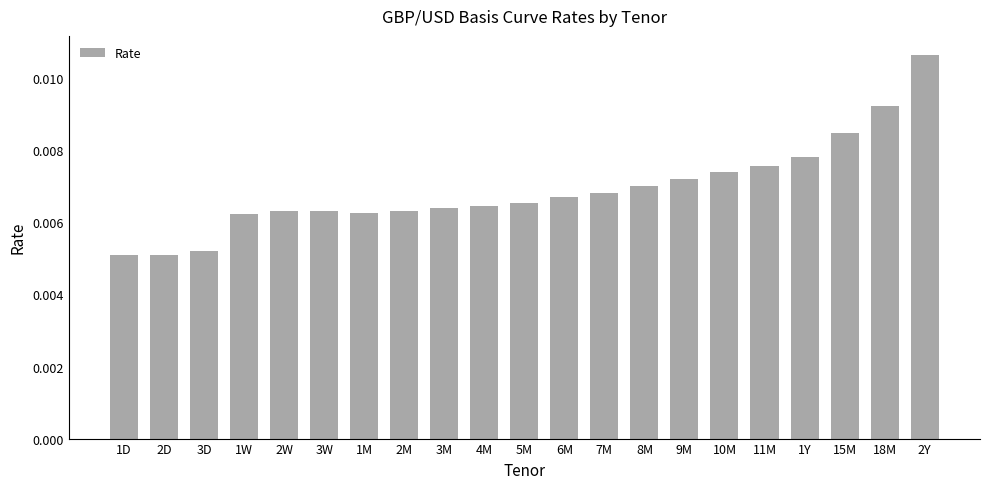

What position from the right is 1W?

18